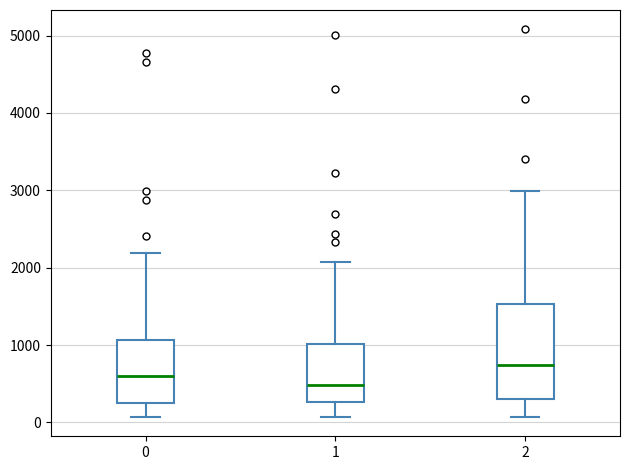

Reading left to right, read every box against the y-axis: the position of its median line, the range the box covers, and the ends of its whiskers. The values are not printed on the chart, so give them approximately, as read against the axis.

0: median 600, box 300 to 1100, whiskers 100 to 2200
1: median 500, box 300 to 1000, whiskers 100 to 2100
2: median 700, box 300 to 1500, whiskers 100 to 3000